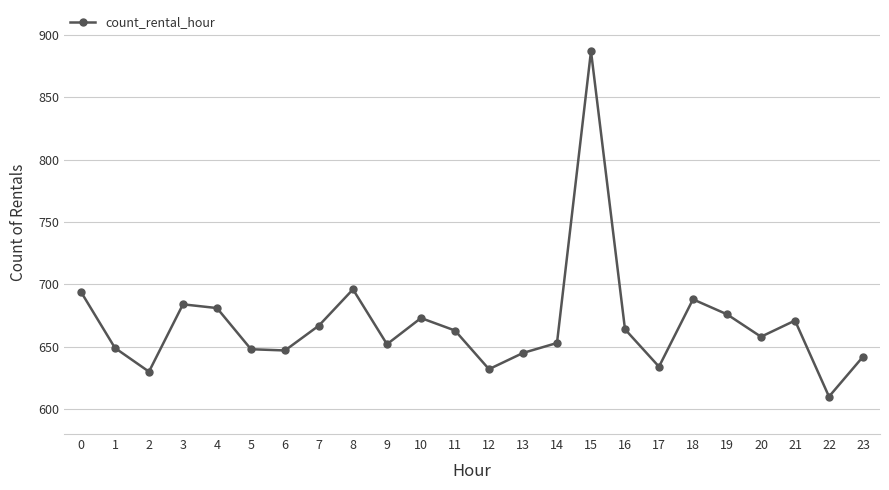

At which category does the chart reach its minimum across all series?

22